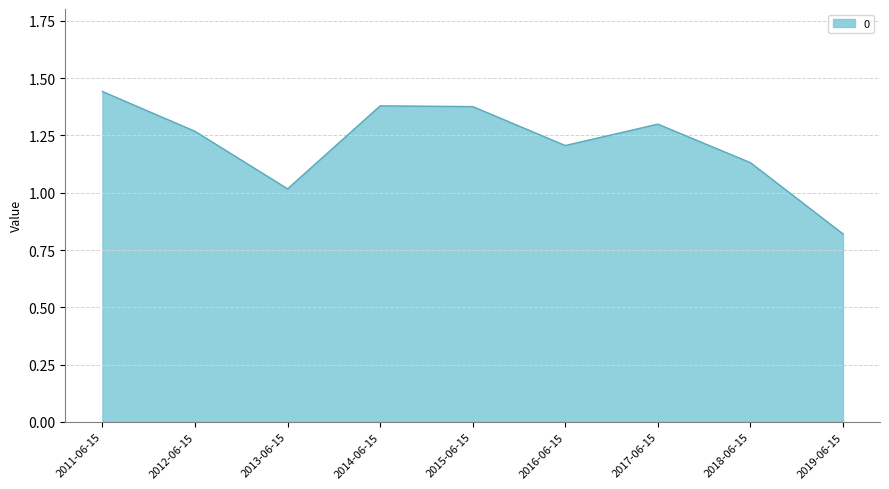

How many values exceed 1?

8